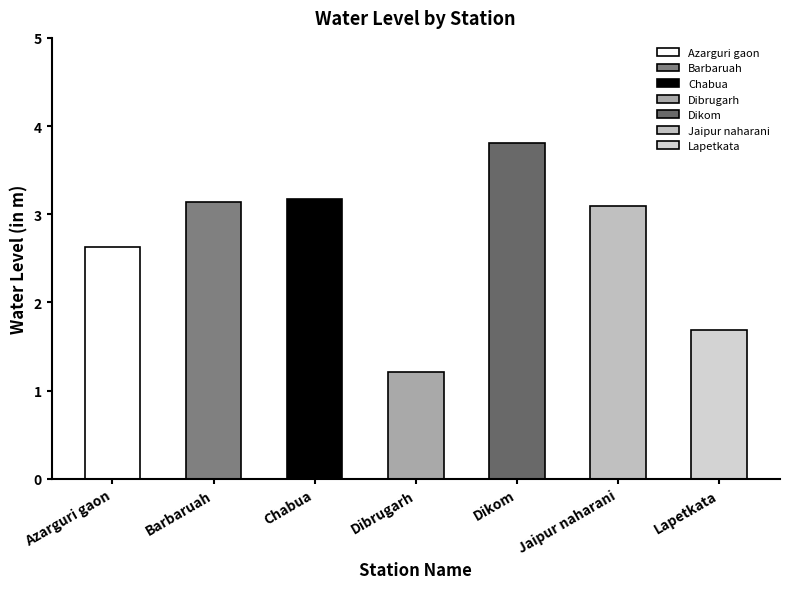

How many bars are there in total?

7